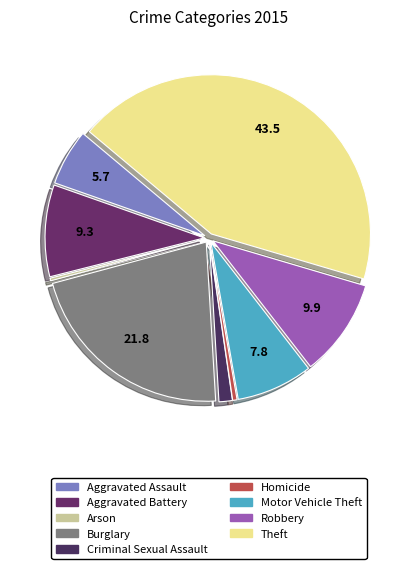

Count the number of slices in the pie.

9